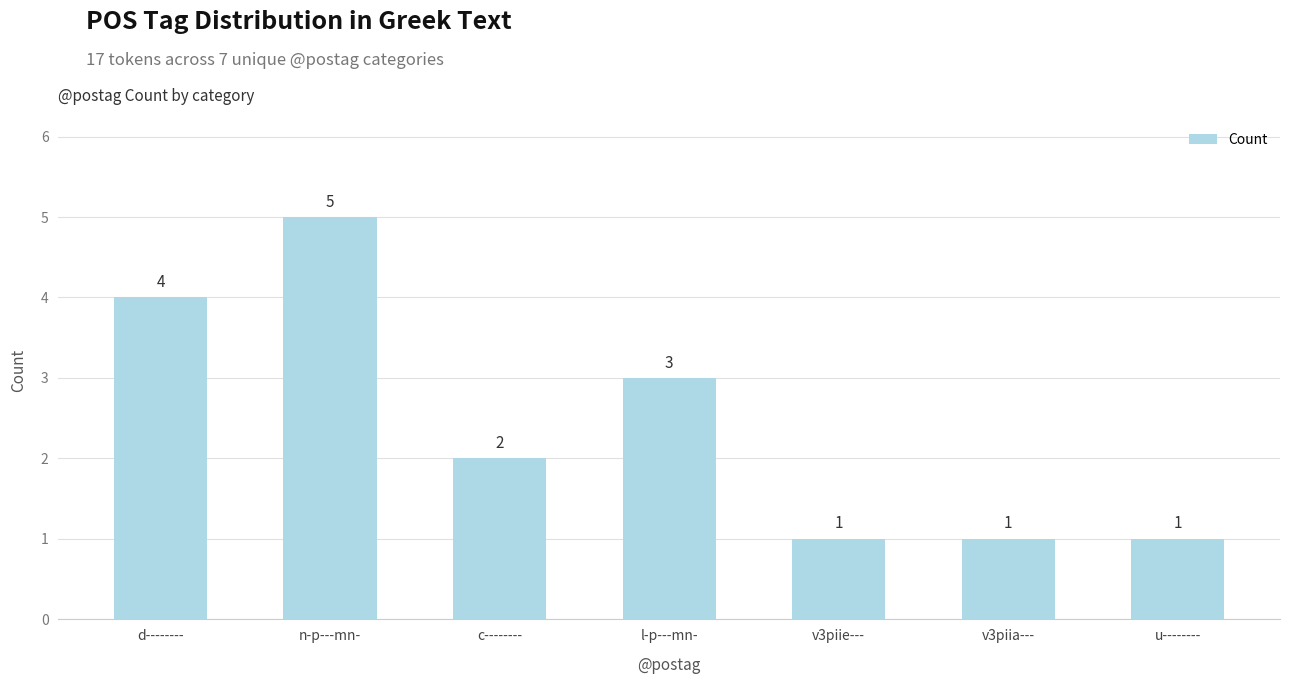

What is the sum of the values at l-p---mn- and c--------?

5